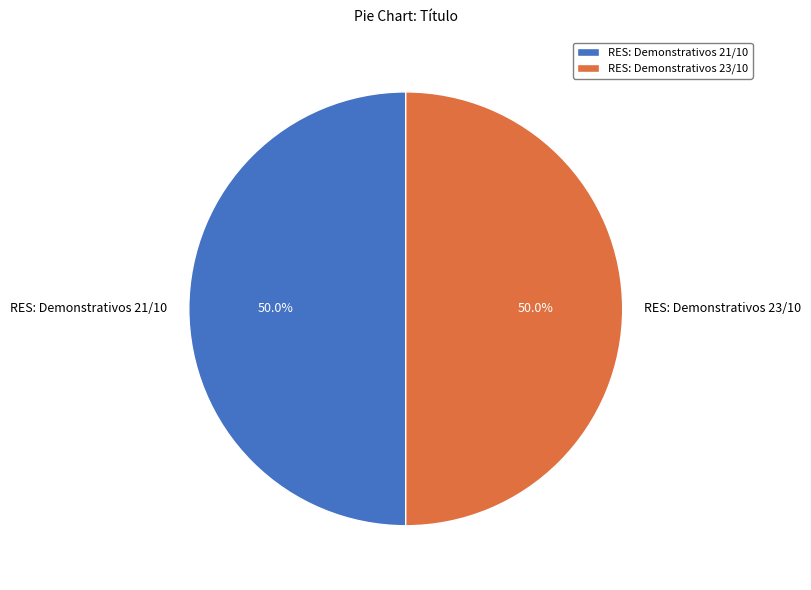

What is the ratio of the value at RES: Demonstrativos 21/10 to the value at RES: Demonstrativos 23/10?

1.0